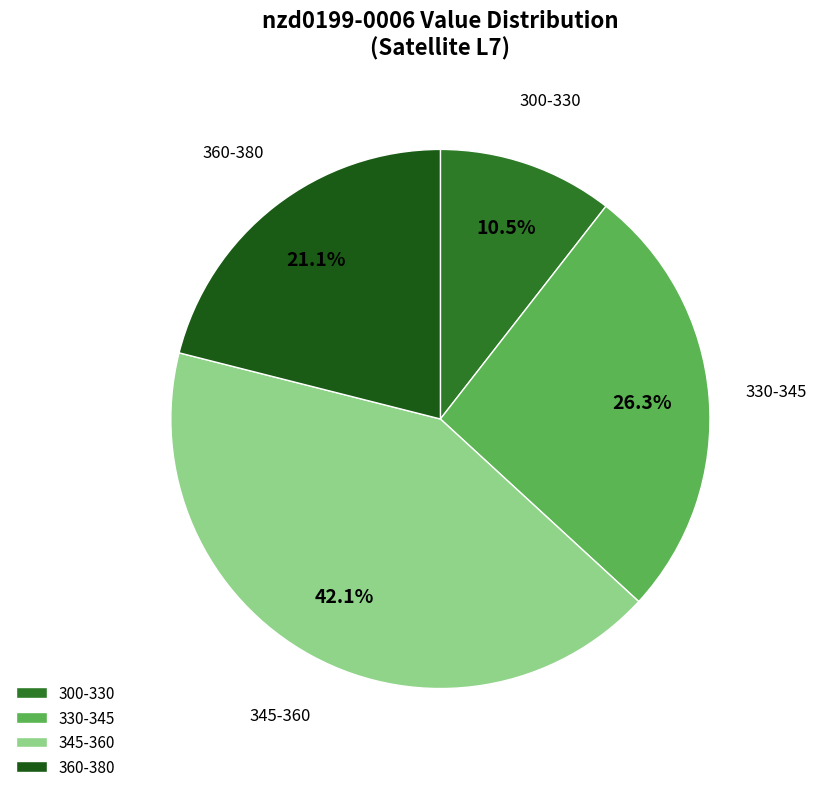

Combined, do 360-380 and 300-330 account for over 50%?

No